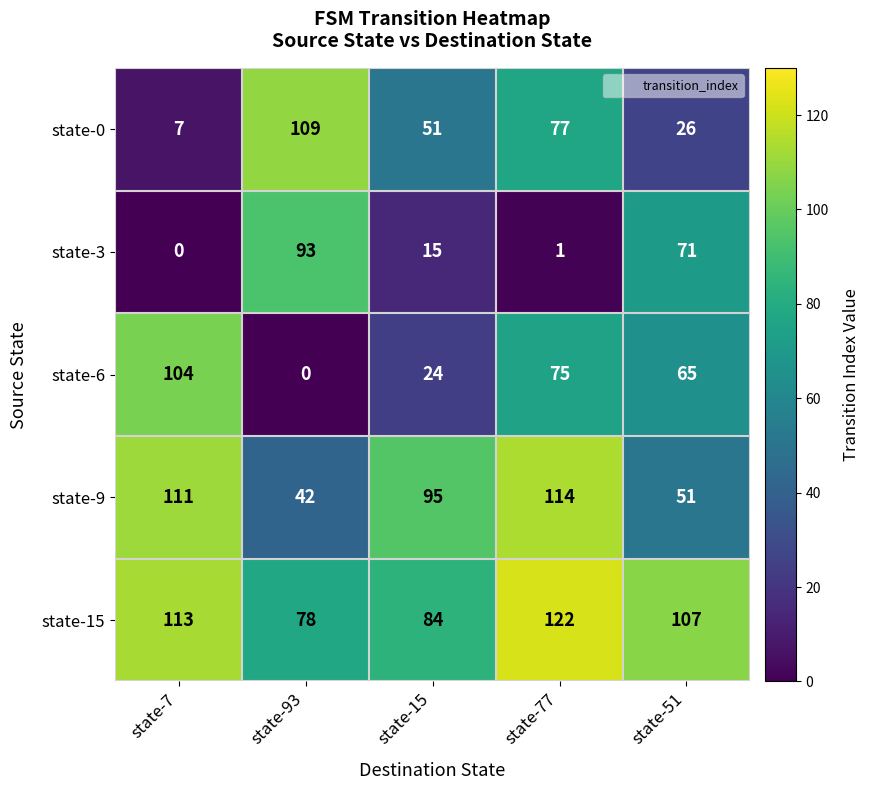

At which category is the sum across all series the highest?

state-77